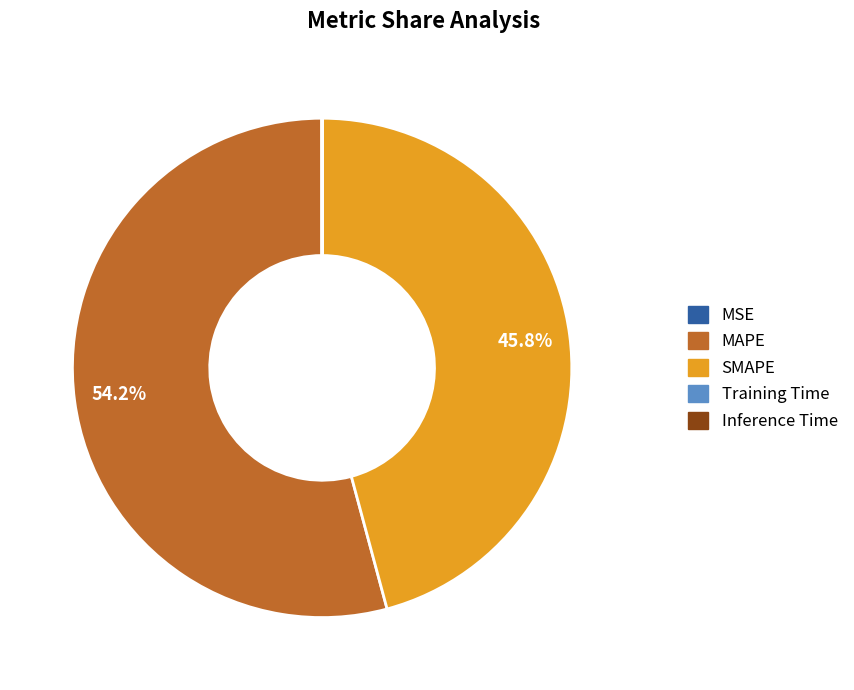

What is the ratio of the value at SMAPE to the value at MAPE?

0.8